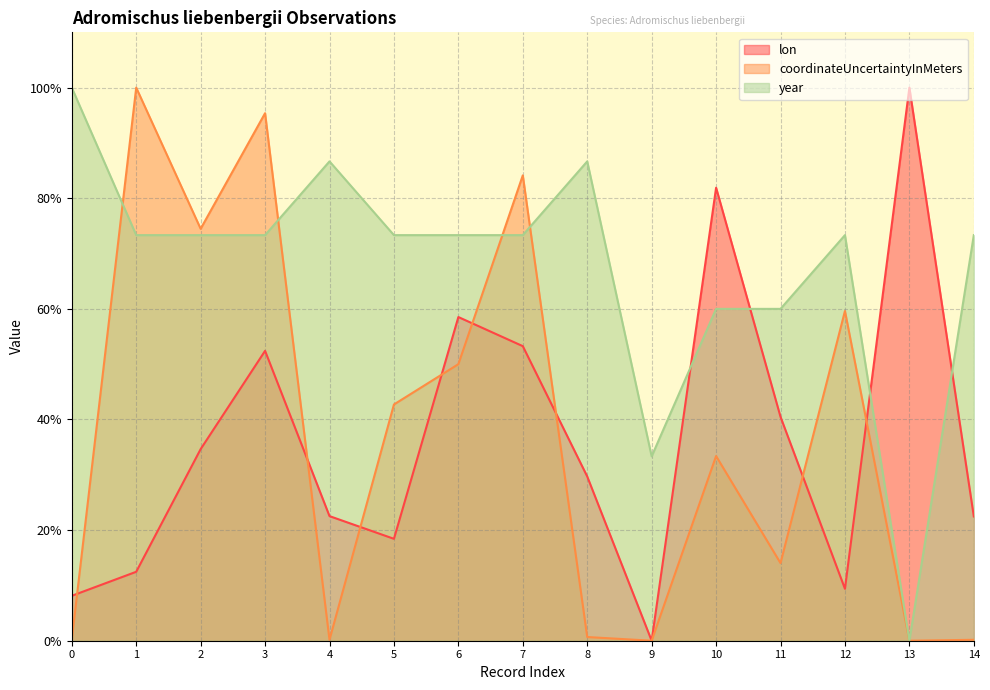

How many values in the coordinateUncertaintyInMeters series are below 33?

7